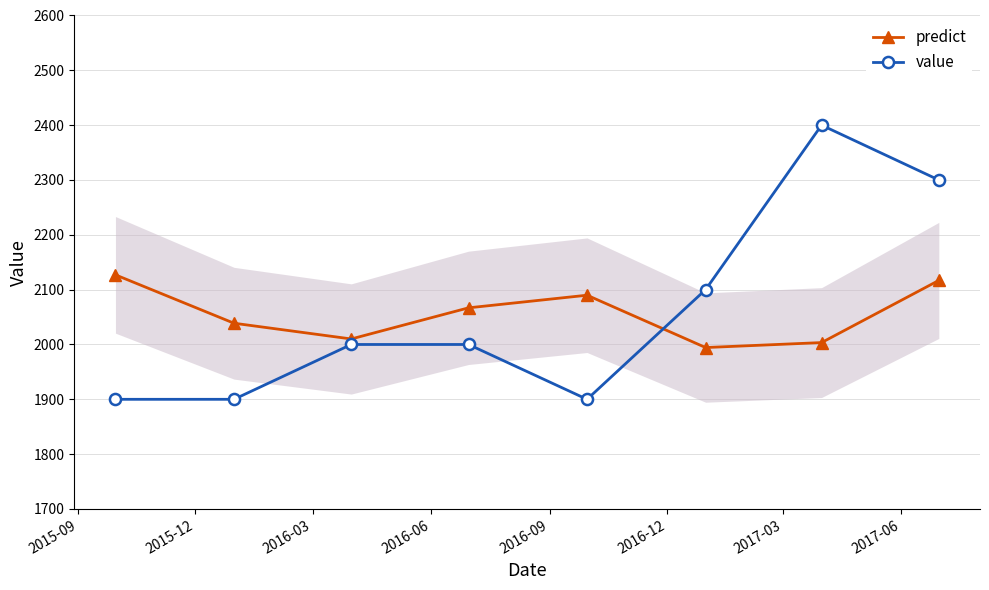

In predict, how many points are higher than both neighbors (excluding endpoints)?

1